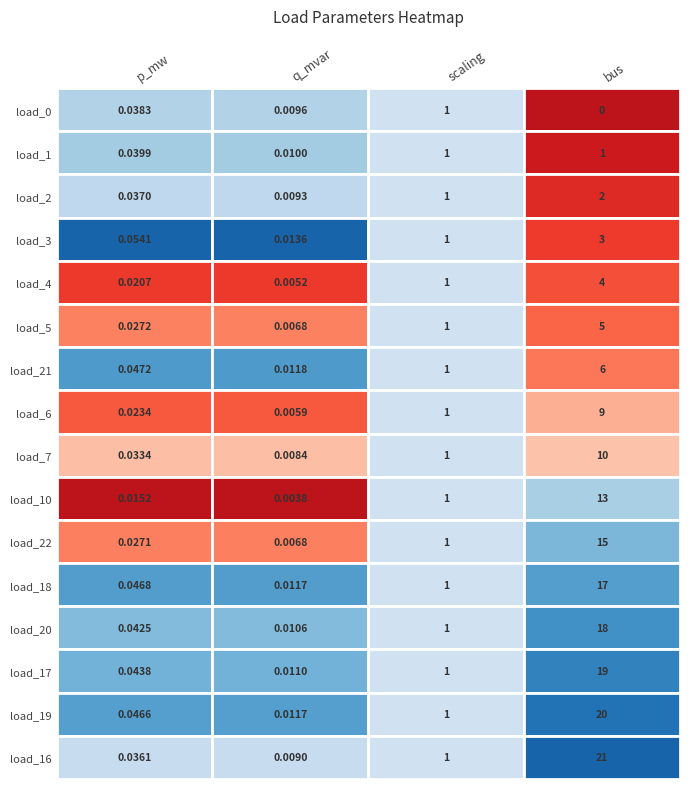

Which has a higher value, load_3 or load_0?

load_3